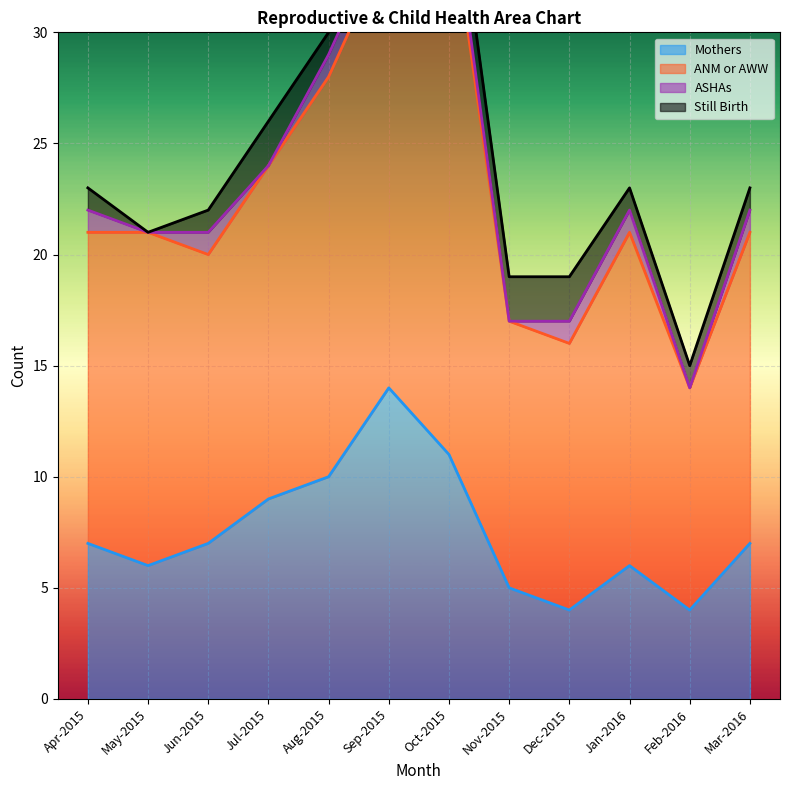

Rank the categories by ASHAs value from highest to lowest.

Apr-2015, Jun-2015, Aug-2015, Sep-2015, Oct-2015, Dec-2015, Jan-2016, Mar-2016, May-2015, Jul-2015, Nov-2015, Feb-2016